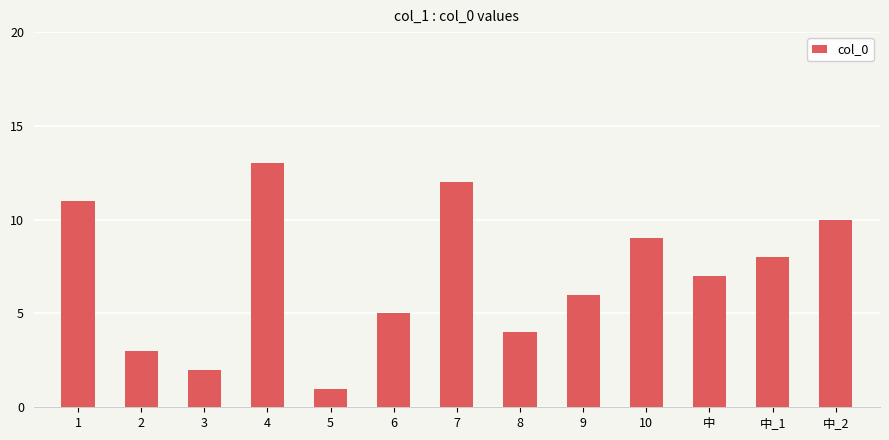

Count the number of categories in the chart.

13